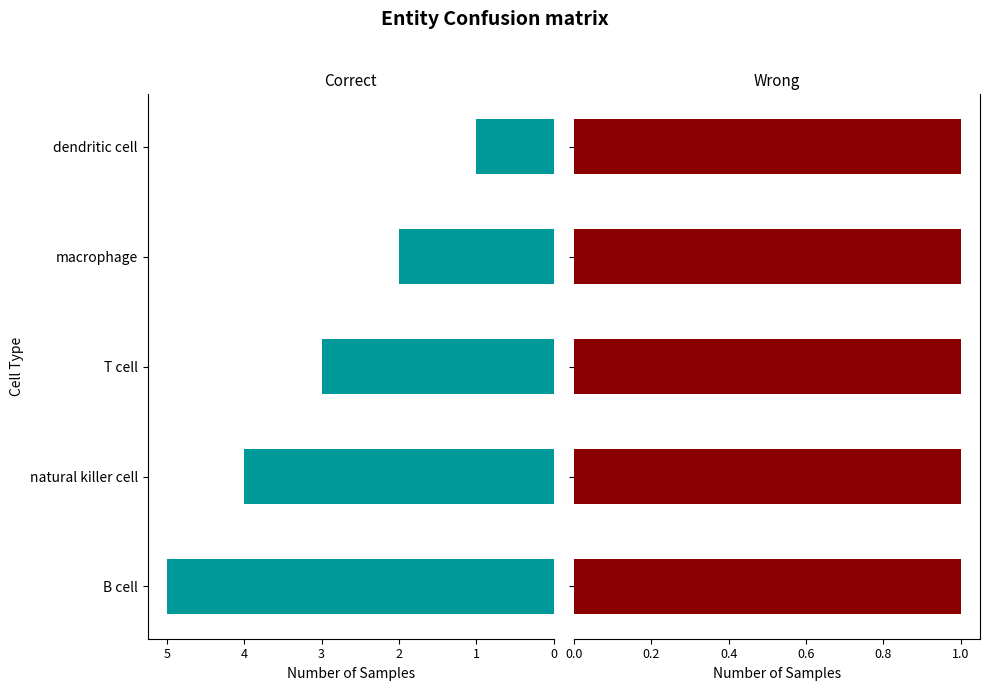

Is it true that Correct equals 1.2 at T cell?

False